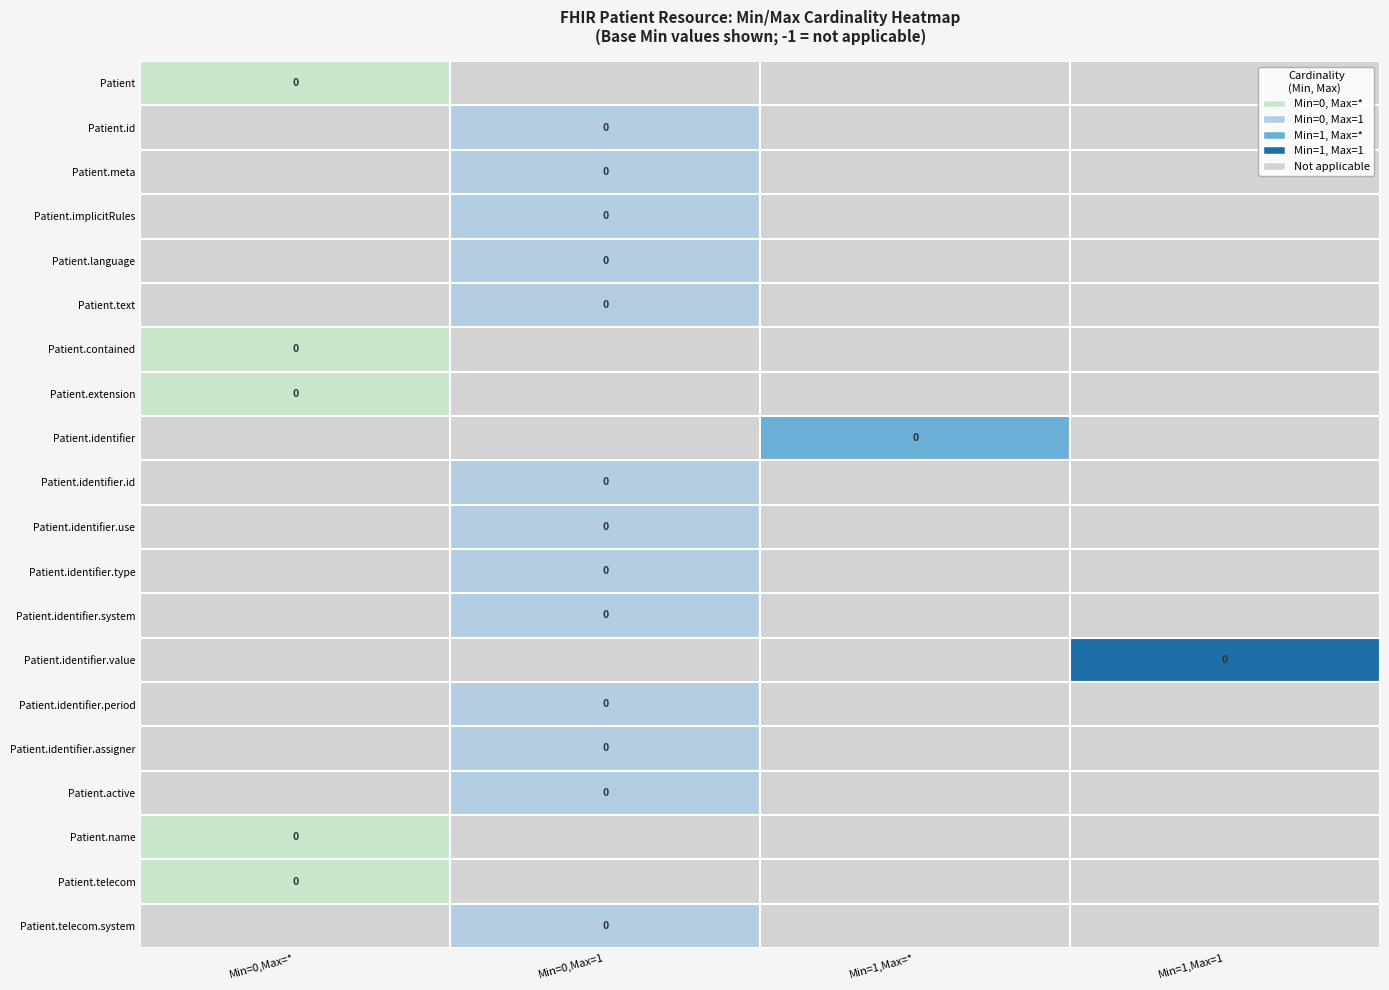

Rank the series by their maximum value, from highest to lowest.

Patient, Patient.id, Patient.meta, Patient.implicitRules, Patient.language, Patient.text, Patient.contained, Patient.extension, Patient.identifier, Patient.identifier.id, Patient.identifier.use, Patient.identifier.type, Patient.identifier.system, Patient.identifier.value, Patient.identifier.period, Patient.identifier.assigner, Patient.active, Patient.name, Patient.telecom, Patient.telecom.system